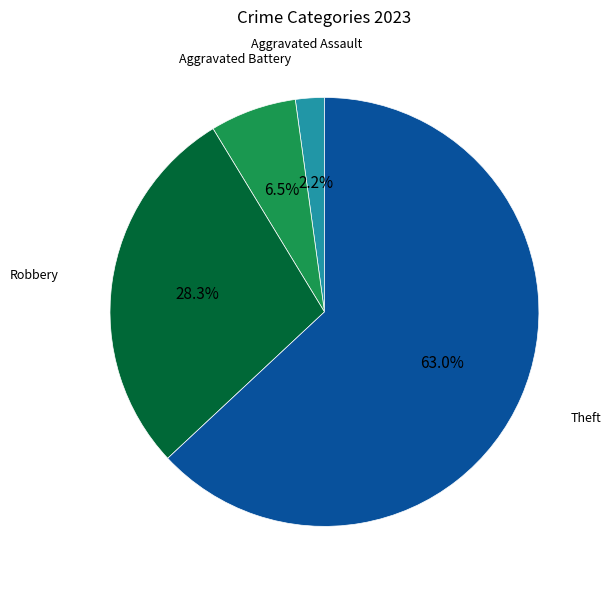

To the nearest percent, what is the average slice percentage?

25%